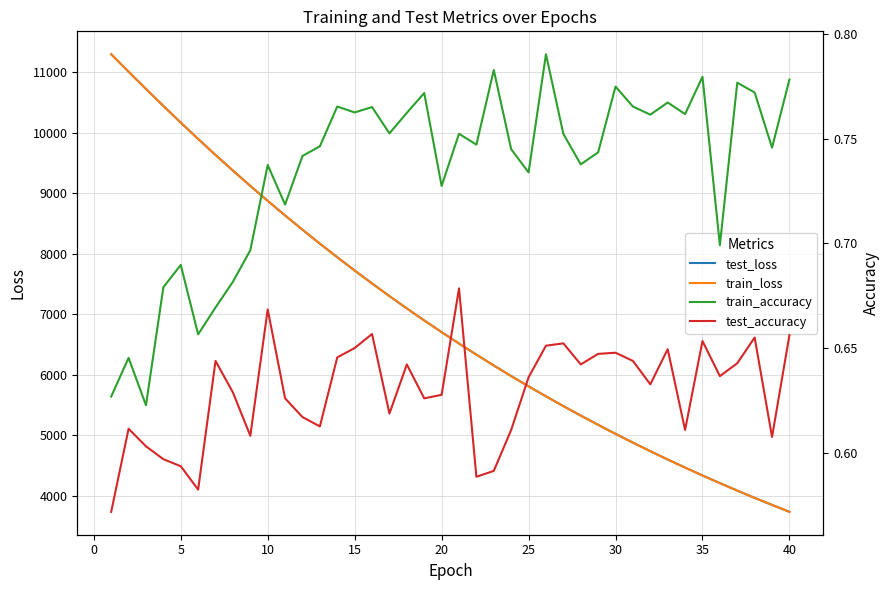

What is the maximum value for test_loss?

11299.9